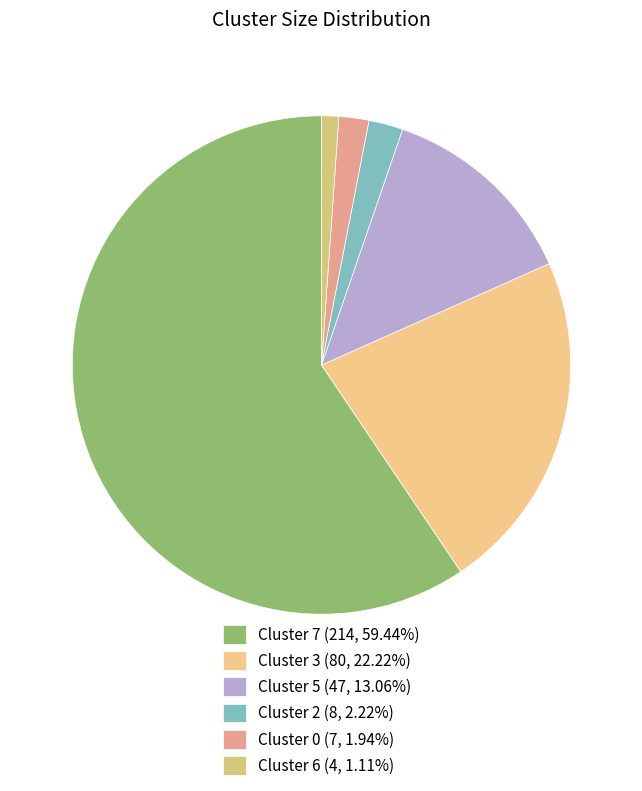

To the nearest percent, what percentage of the pie is Cluster 5?

13%